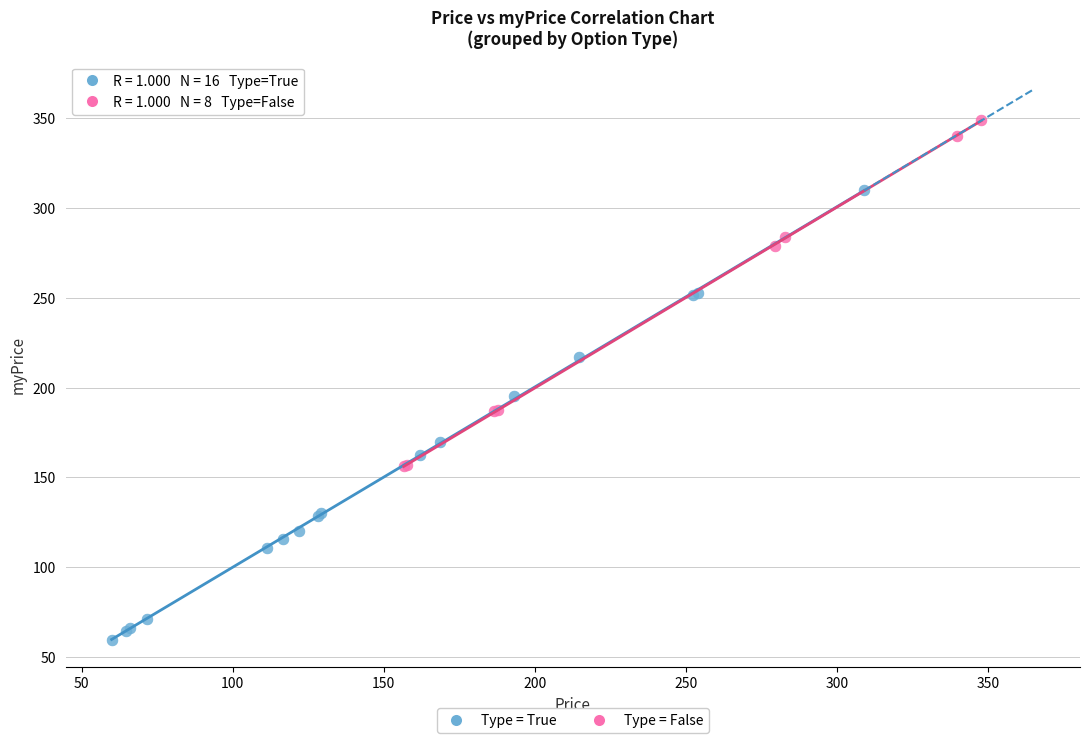

Which series contains the highest Y value?

Type = False